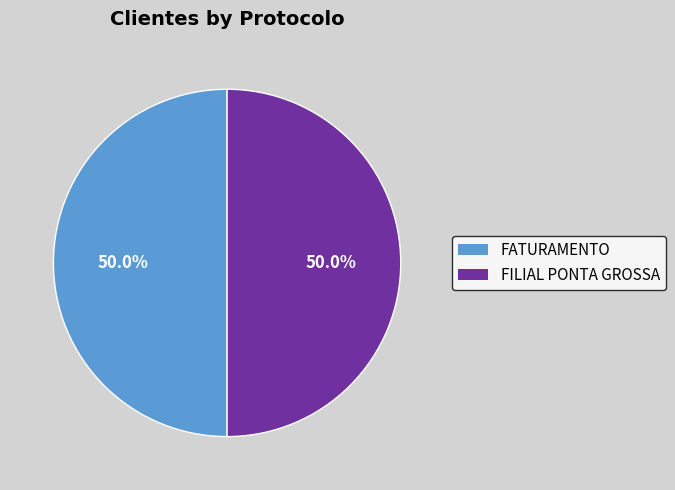

To the nearest percent, what percentage of the pie is FATURAMENTO?

50%